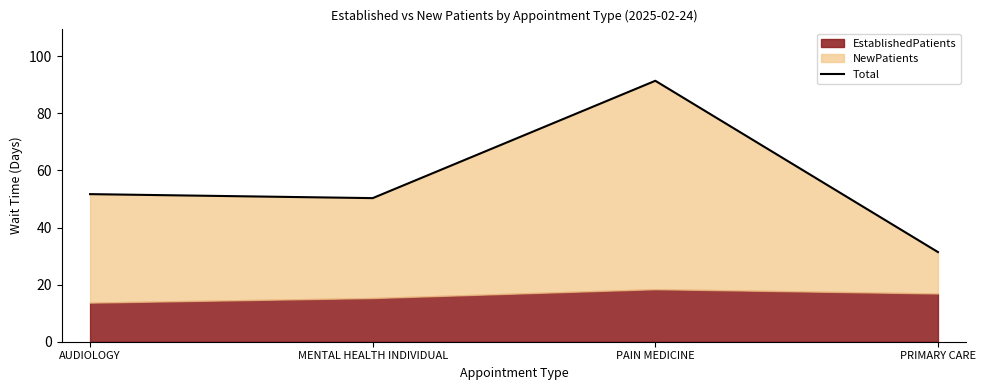

Rank the categories by value from lowest to highest.

PRIMARY CARE, MENTAL HEALTH INDIVIDUAL, AUDIOLOGY, PAIN MEDICINE